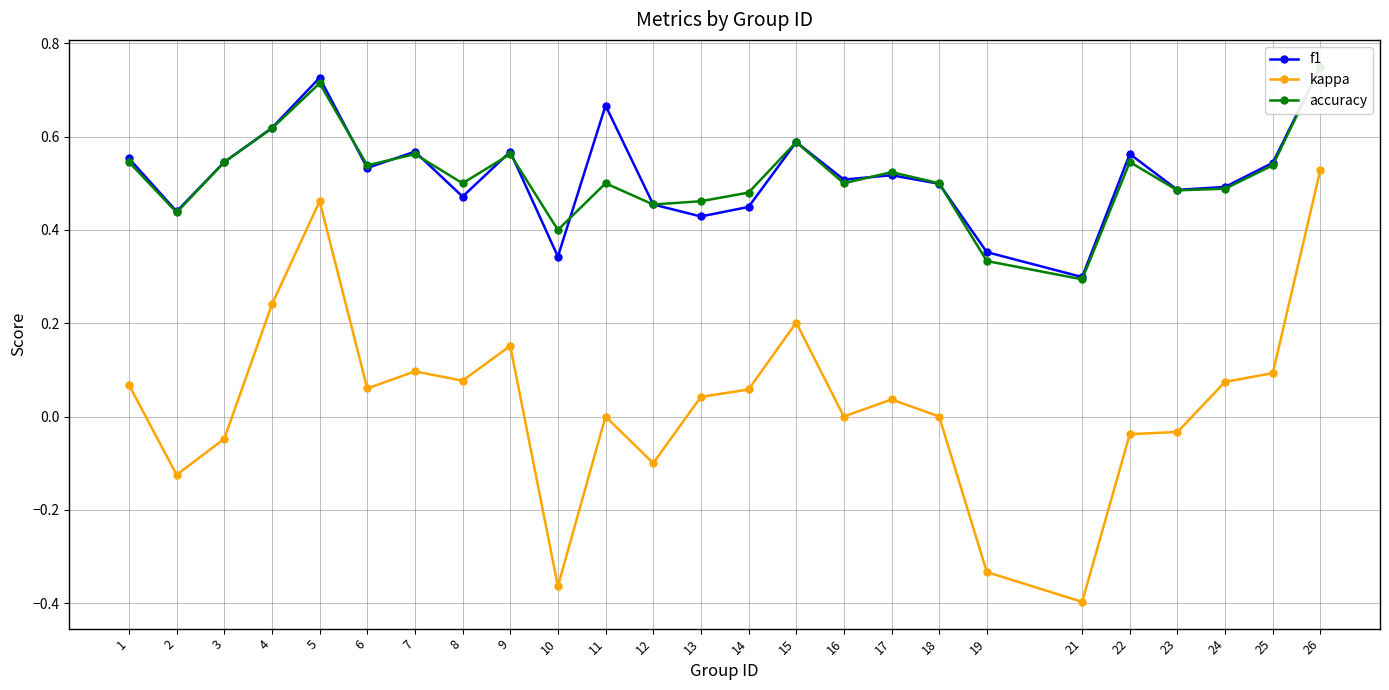

What is the lowest value of the kappa series?

-0.4